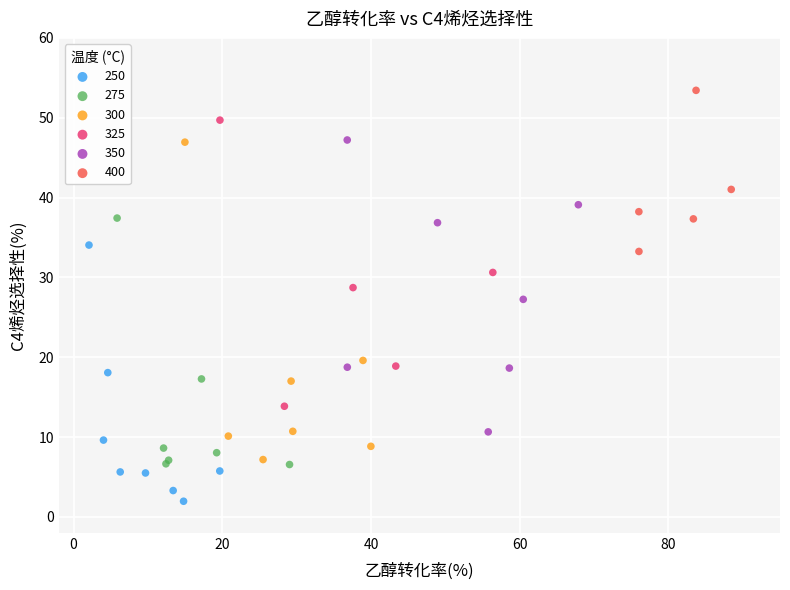

Which series contains the lowest Y value?

250